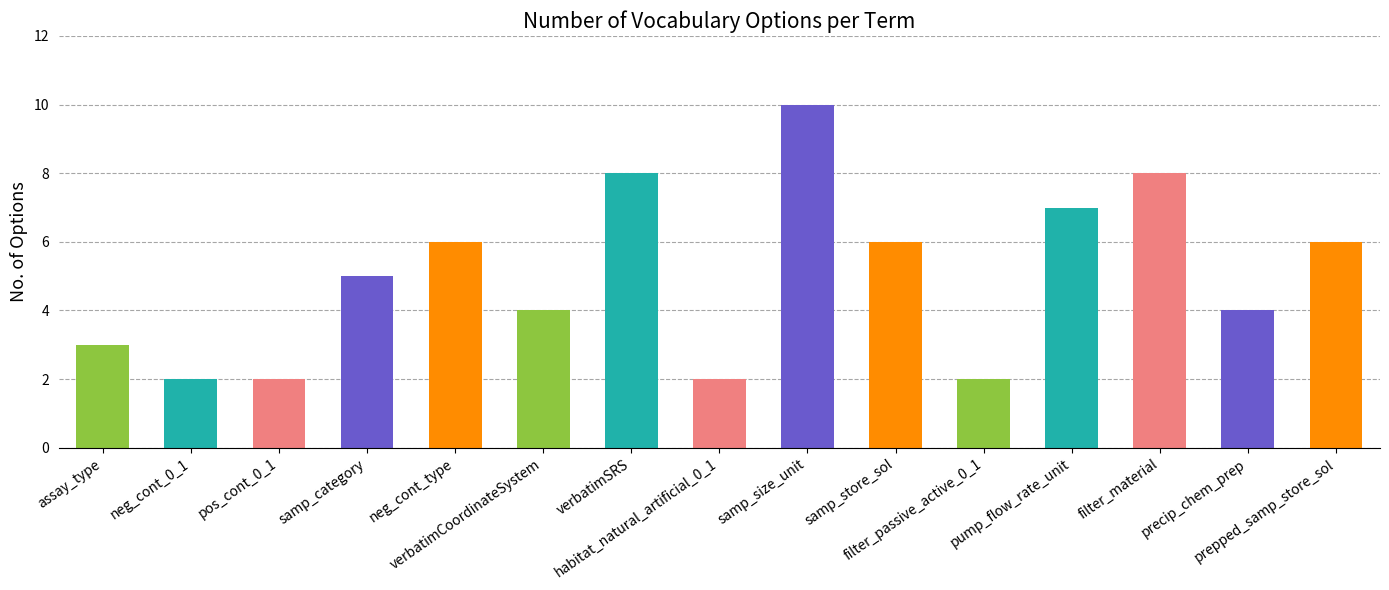

Reading right to left, list all the values displayed in this chart.

prepped_samp_store_sol=6	precip_chem_prep=4	filter_material=8	pump_flow_rate_unit=7	filter_passive_active_0_1=2	samp_store_sol=6	samp_size_unit=10	habitat_natural_artificial_0_1=2	verbatimSRS=8	verbatimCoordinateSystem=4	neg_cont_type=6	samp_category=5	pos_cont_0_1=2	neg_cont_0_1=2	assay_type=3